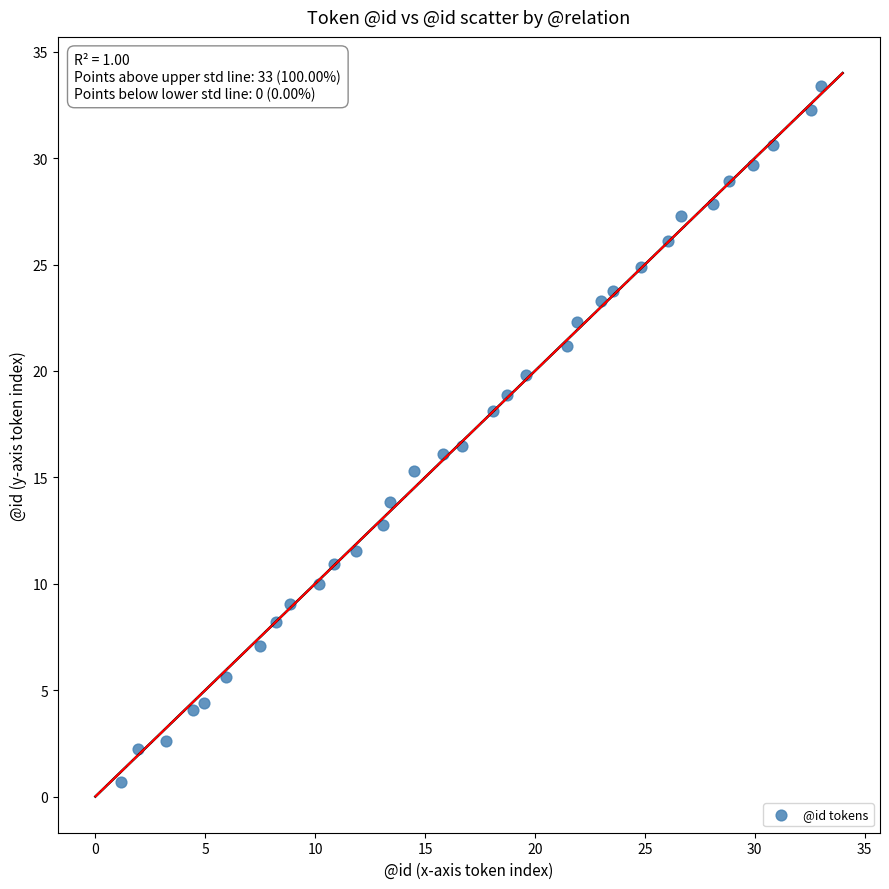

What is the range of Y values (max minus min)?

32.7